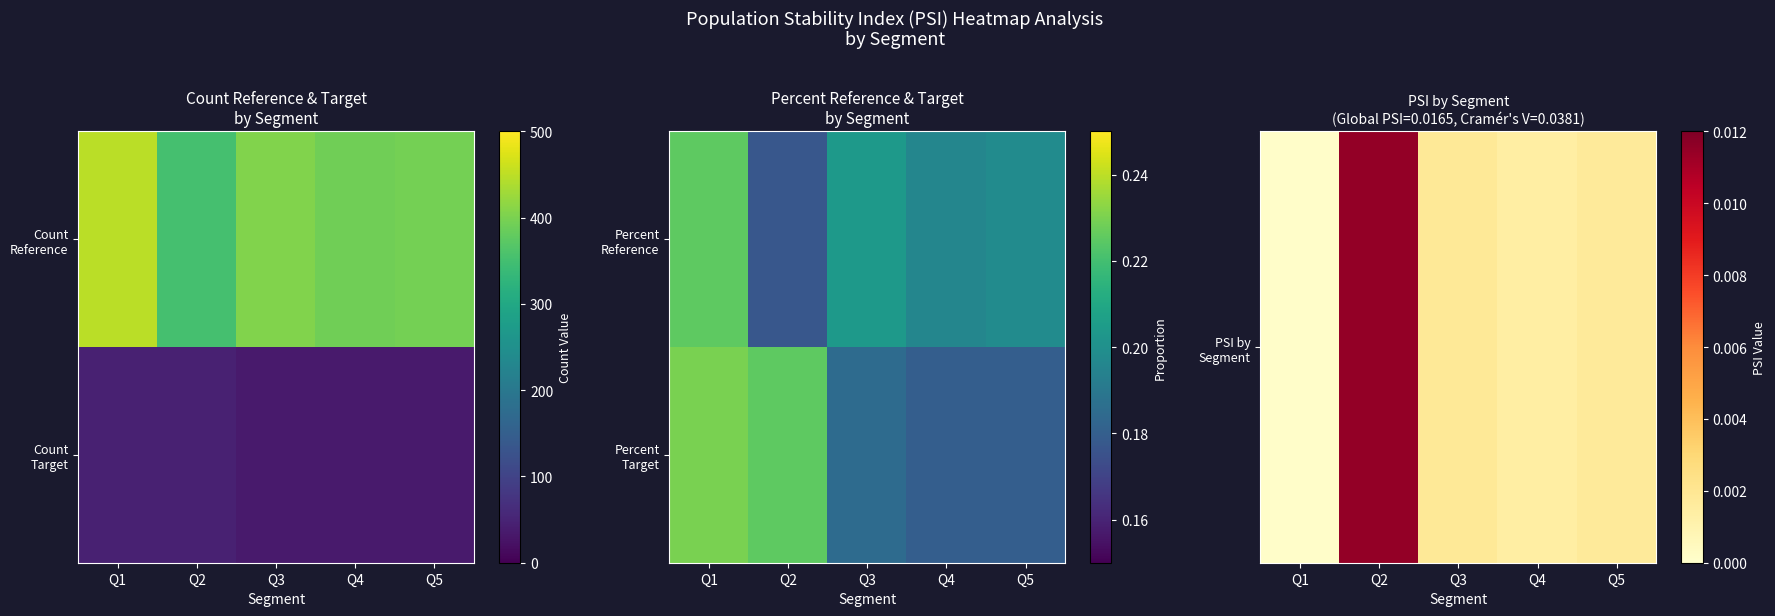

True or false: PSI by Segment has a value of 0.0 at Q3.

False